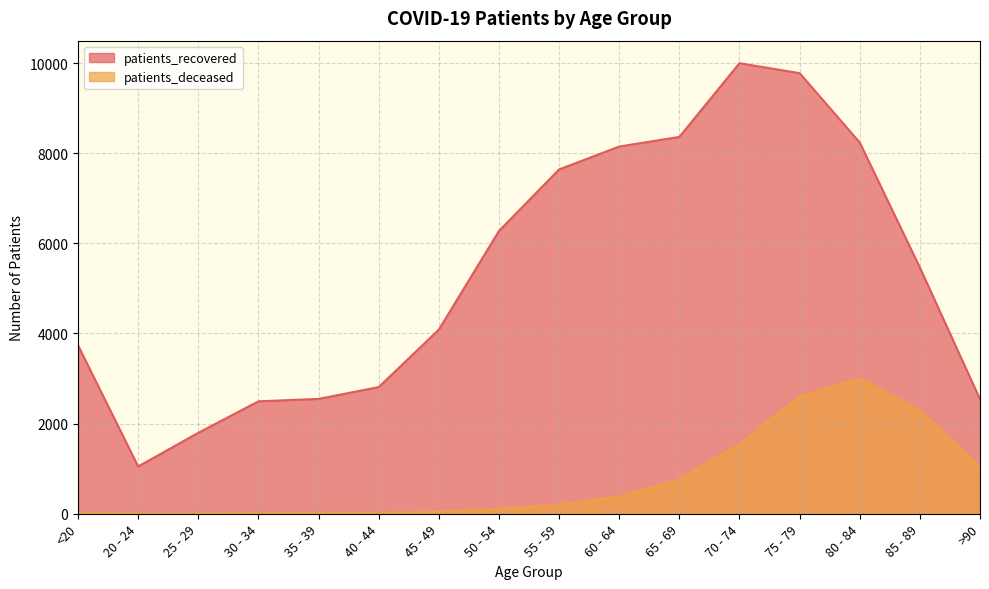

Where is the first local maximum for patients_recovered?

70 - 74